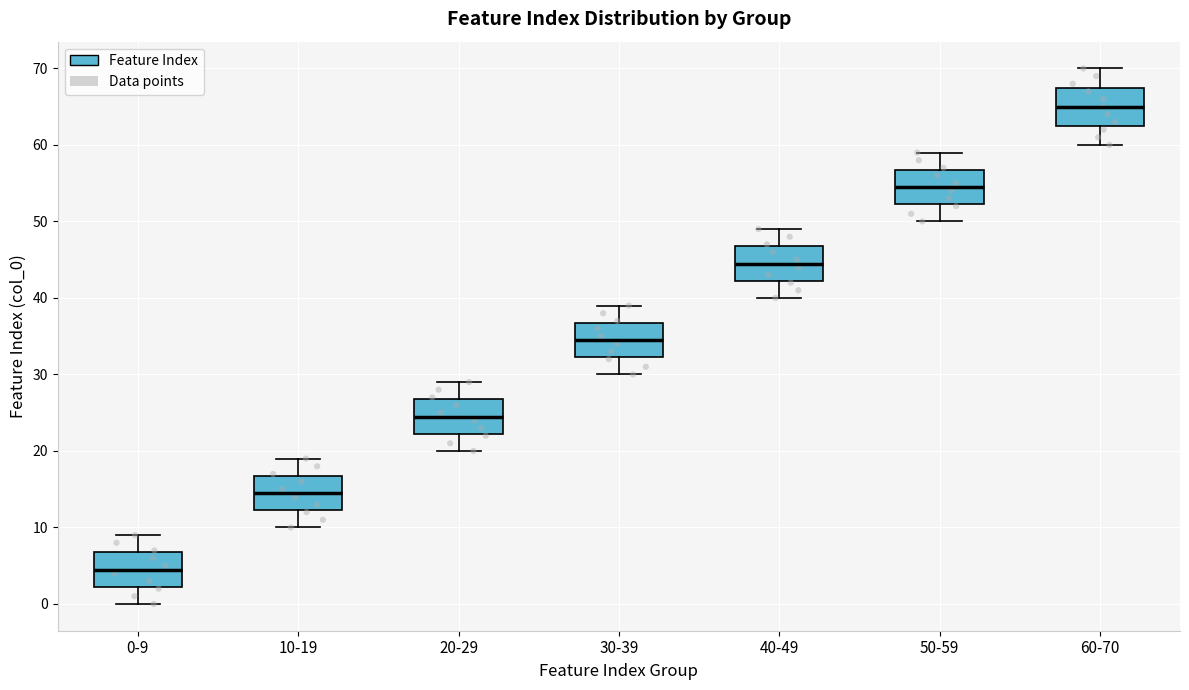

Where is the upper edge of the box for 40-49 on the y-axis? The values are not printed on the chart, so give them approximately, as read against the axis.

47